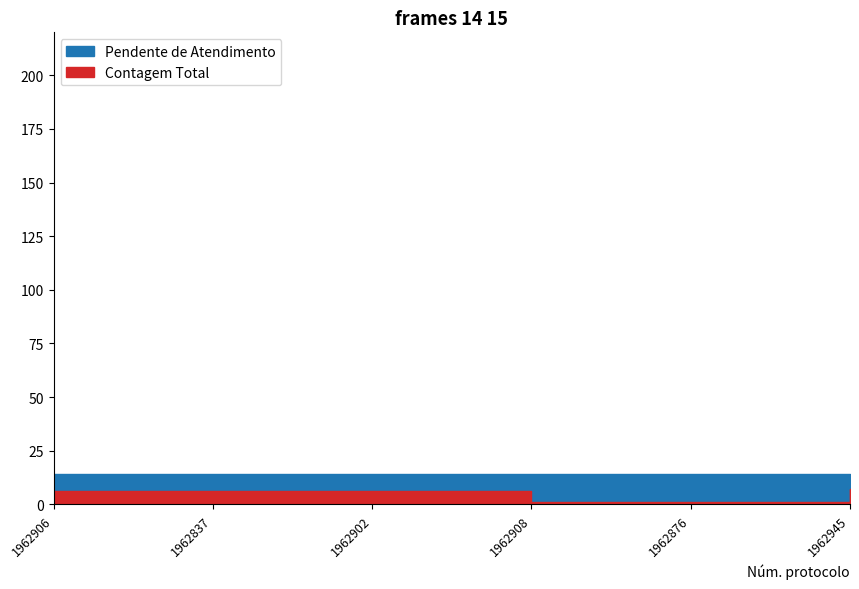

True or false: Pendente de Atendimento has a value of 14 at 1962876.

True